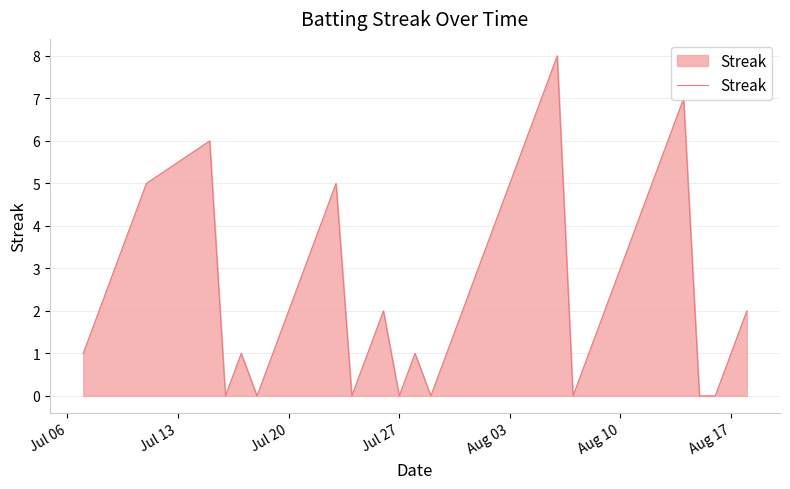

What is the greatest value displayed?

8